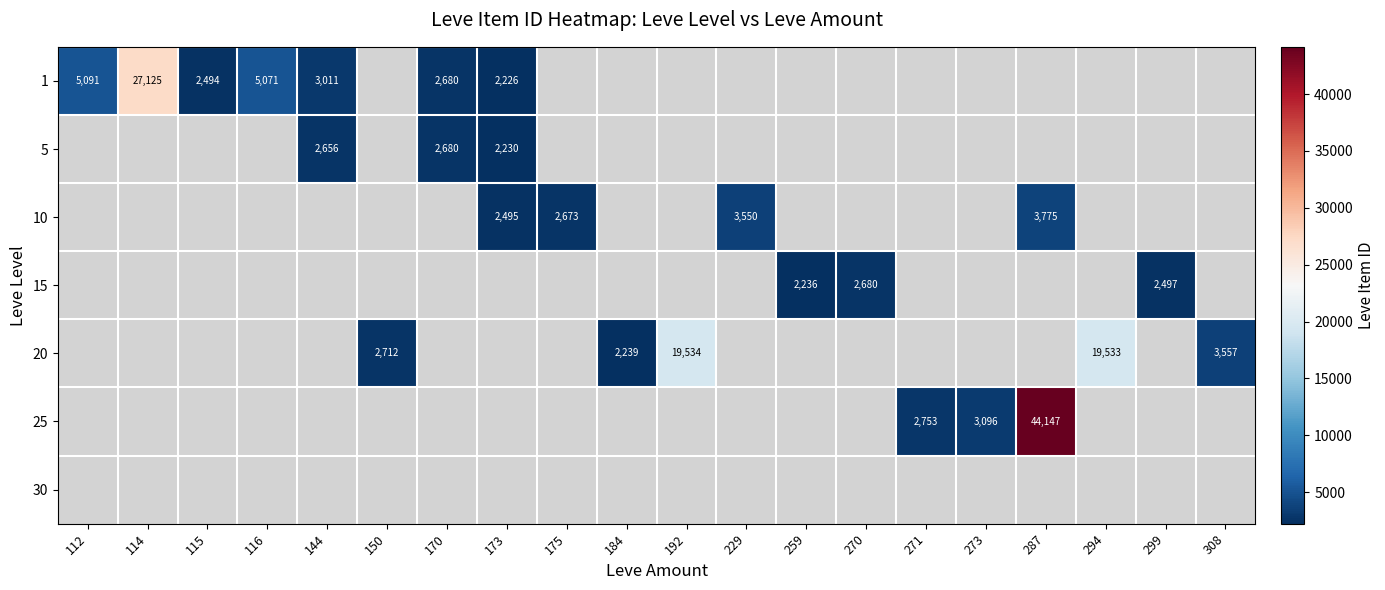

How many distinct data groups are displayed?

7